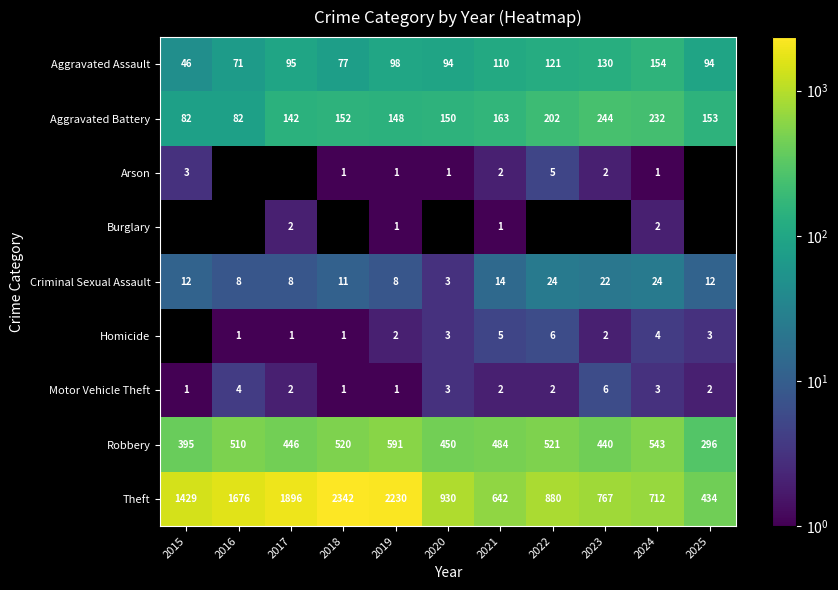

Is the value of Aggravated Battery at 2016 greater than the value of Motor Vehicle Theft at 2024?

Yes